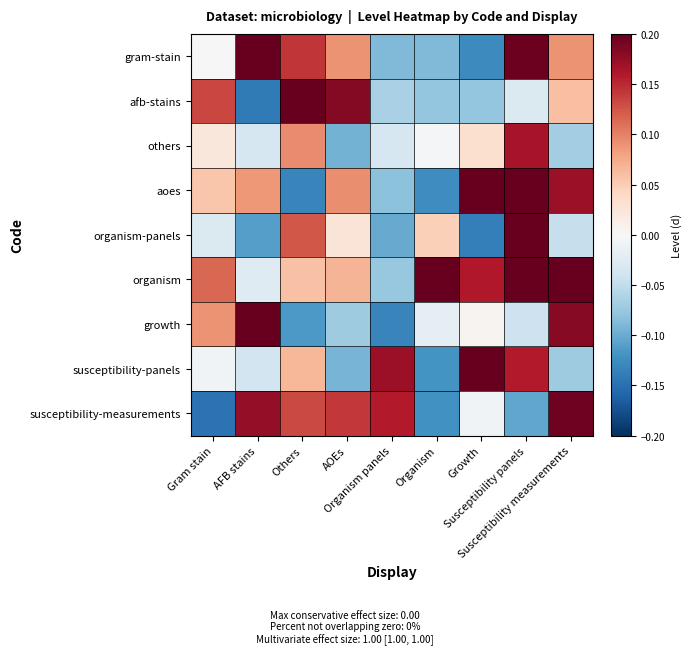

Reading left to right, transcribe all the data shown in this chart.

gram-stain: Gram stain=-0.0	AFB stains=0.2	Others=0.1	AOEs=0.1	Organism panels=-0.1	Organism=-0.1	Growth=-0.1	Susceptibility panels=0.2	Susceptibility measurements=0.1
afb-stains: Gram stain=0.1	AFB stains=-0.1	Others=0.2	AOEs=0.2	Organism panels=-0.1	Organism=-0.1	Growth=-0.1	Susceptibility panels=-0.0	Susceptibility measurements=0.1
others: Gram stain=0.0	AFB stains=-0.0	Others=0.1	AOEs=-0.1	Organism panels=-0.0	Organism=-0.0	Growth=0.0	Susceptibility panels=0.2	Susceptibility measurements=-0.1
aoes: Gram stain=0.1	AFB stains=0.1	Others=-0.1	AOEs=0.1	Organism panels=-0.1	Organism=-0.1	Growth=0.2	Susceptibility panels=0.2	Susceptibility measurements=0.2
organism-panels: Gram stain=-0.0	AFB stains=-0.1	Others=0.1	AOEs=0.0	Organism panels=-0.1	Organism=0.0	Growth=-0.1	Susceptibility panels=0.2	Susceptibility measurements=-0.0
organism: Gram stain=0.1	AFB stains=-0.0	Others=0.1	AOEs=0.1	Organism panels=-0.1	Organism=0.2	Growth=0.2	Susceptibility panels=0.2	Susceptibility measurements=0.2
growth: Gram stain=0.1	AFB stains=0.2	Others=-0.1	AOEs=-0.1	Organism panels=-0.1	Organism=-0.0	Growth=0.0	Susceptibility panels=-0.0	Susceptibility measurements=0.2
susceptibility-panels: Gram stain=-0.0	AFB stains=-0.0	Others=0.1	AOEs=-0.1	Organism panels=0.2	Organism=-0.1	Growth=0.2	Susceptibility panels=0.2	Susceptibility measurements=-0.1
susceptibility-measurements: Gram stain=-0.1	AFB stains=0.2	Others=0.1	AOEs=0.1	Organism panels=0.2	Organism=-0.1	Growth=-0.0	Susceptibility panels=-0.1	Susceptibility measurements=0.2